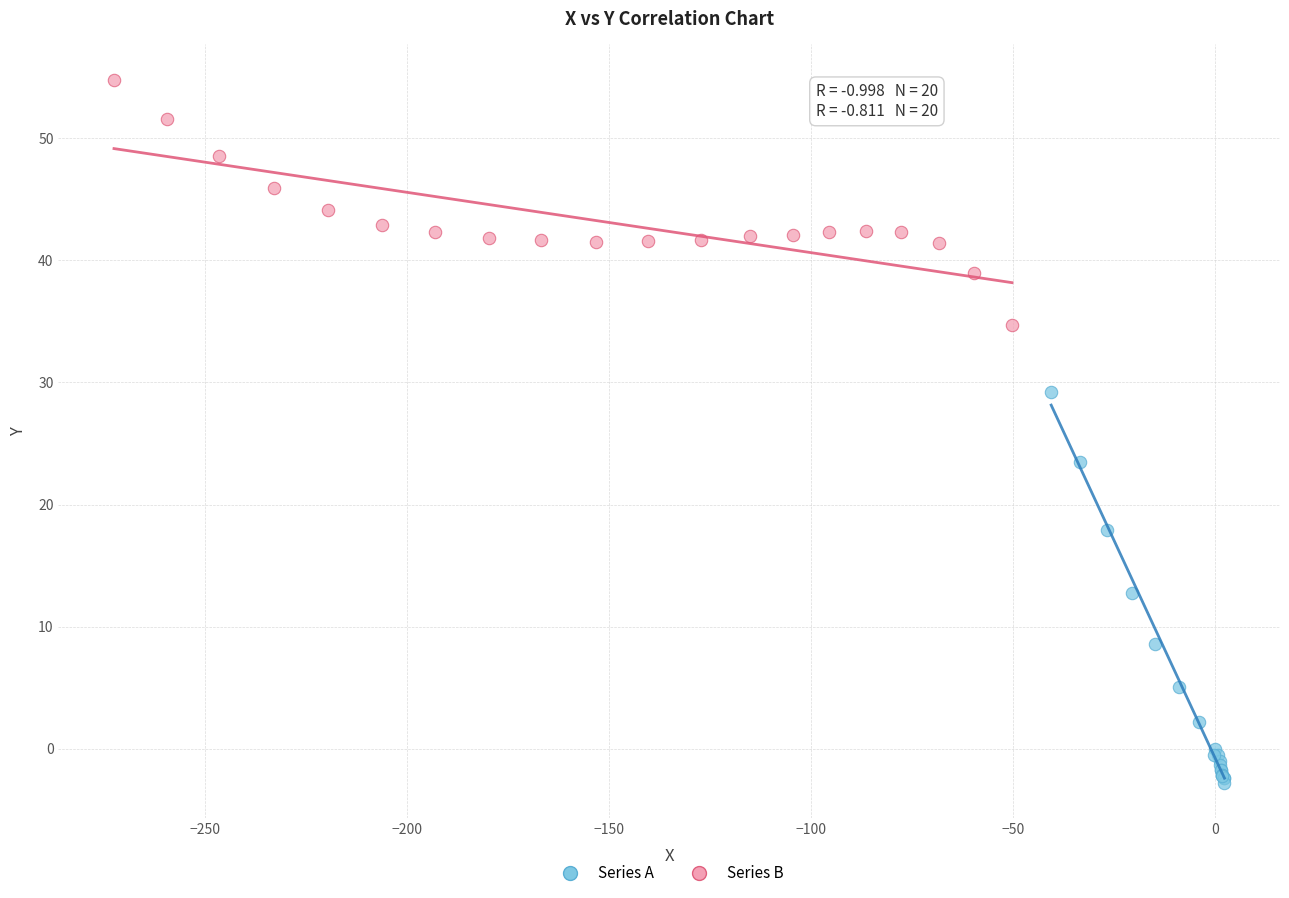

Which series contains the lowest Y value?

Series A